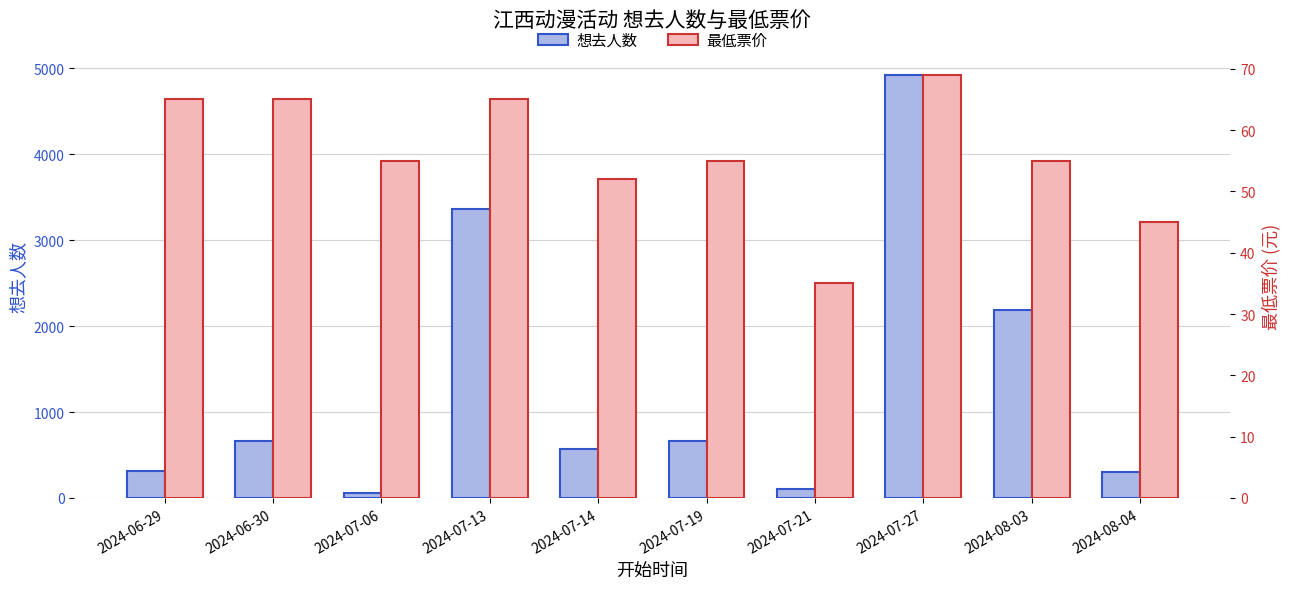

At which category is the sum across all series the highest?

2024-07-27